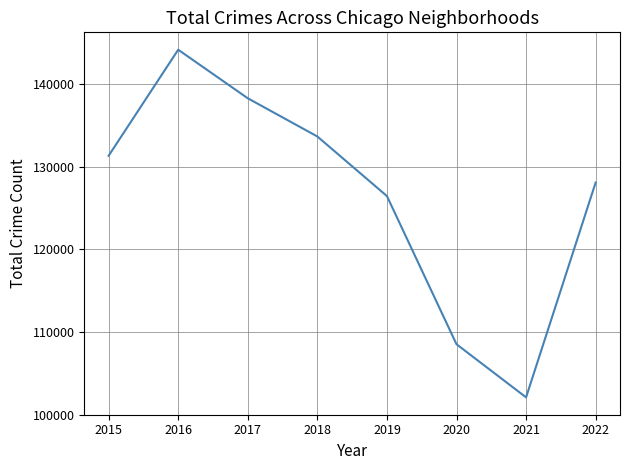

What is the approximate value at 2015, to the nearest 10?

131340